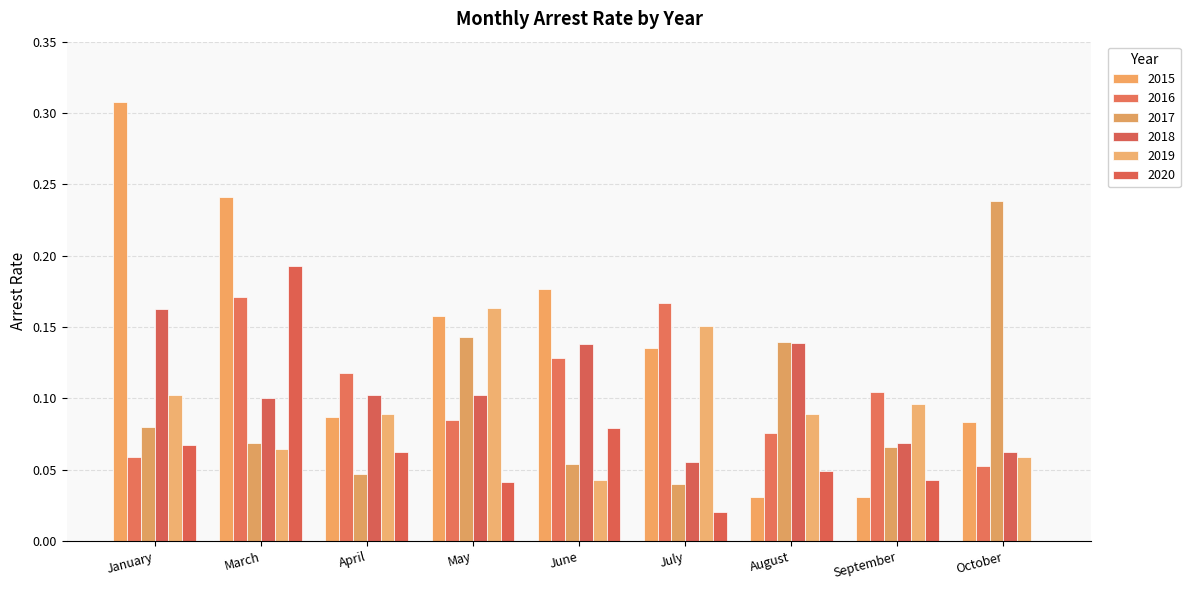

Are the bars horizontal?

No